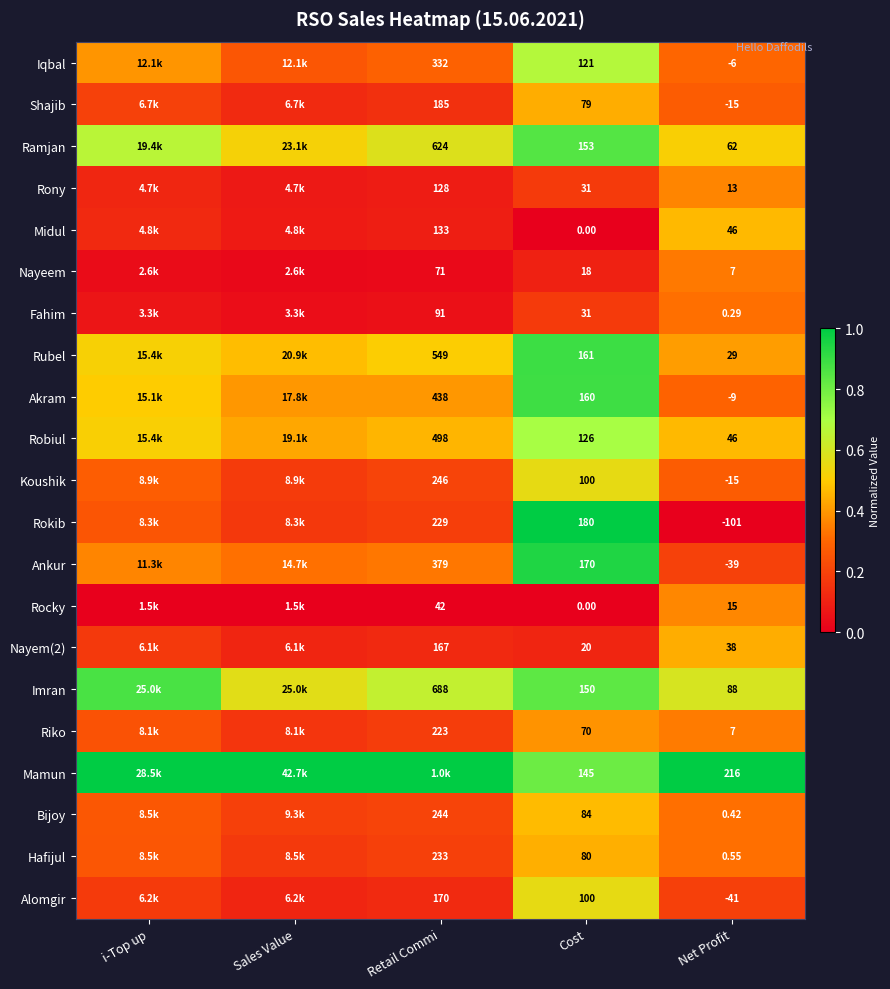

The Nayem(2) series shows 0.1 at Retail Commi. True or false?

False